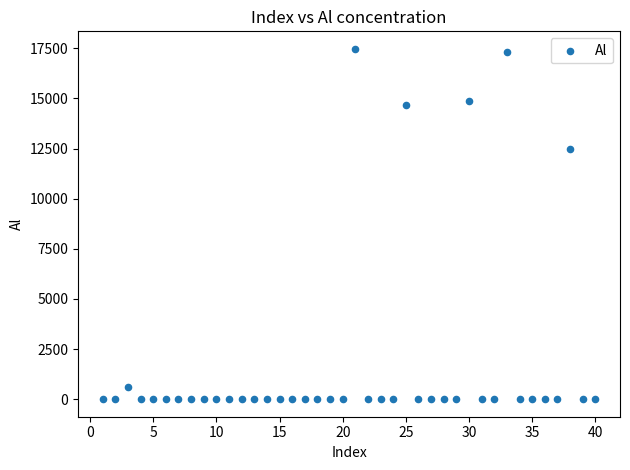

What is the range of Y values (max minus min)?

17468.5